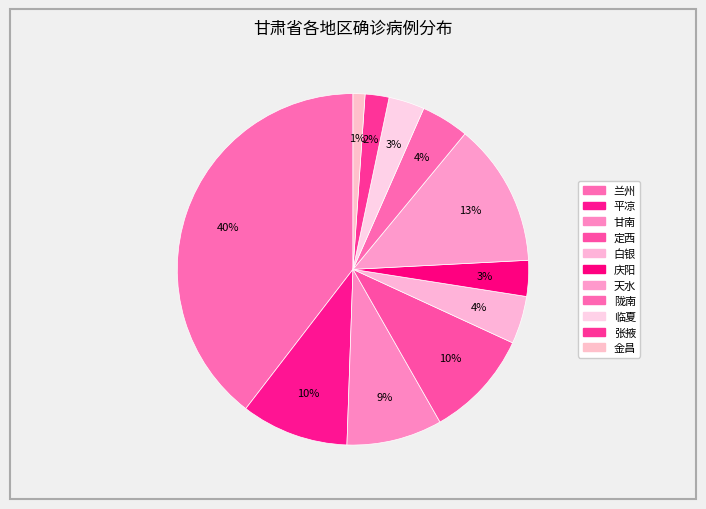

Rank the categories by value from lowest to highest.

金昌, 张掖, 庆阳, 临夏, 白银, 陇南, 甘南, 平凉, 定西, 天水, 兰州